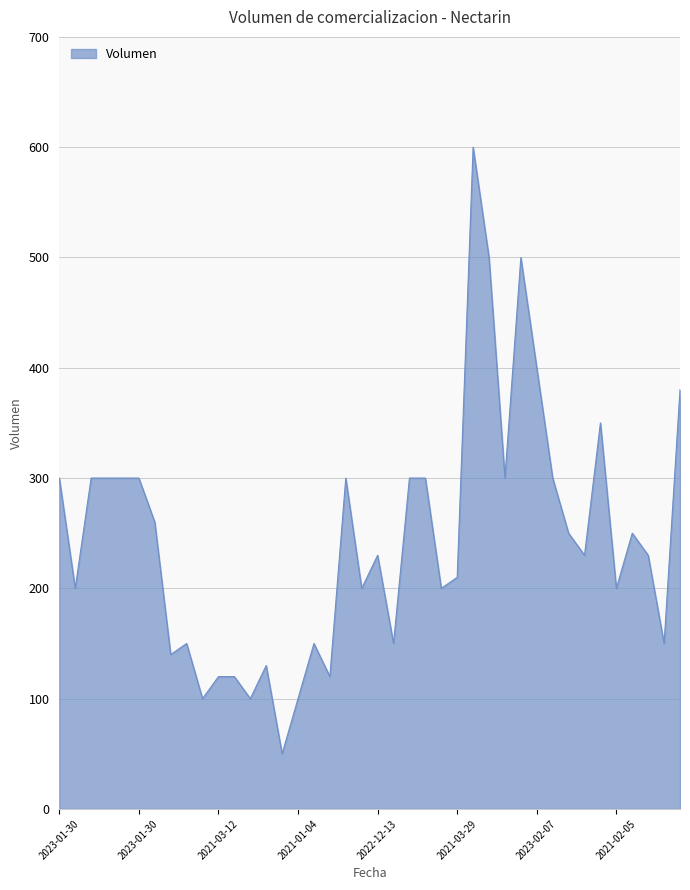

What is the sum of all values?

9770